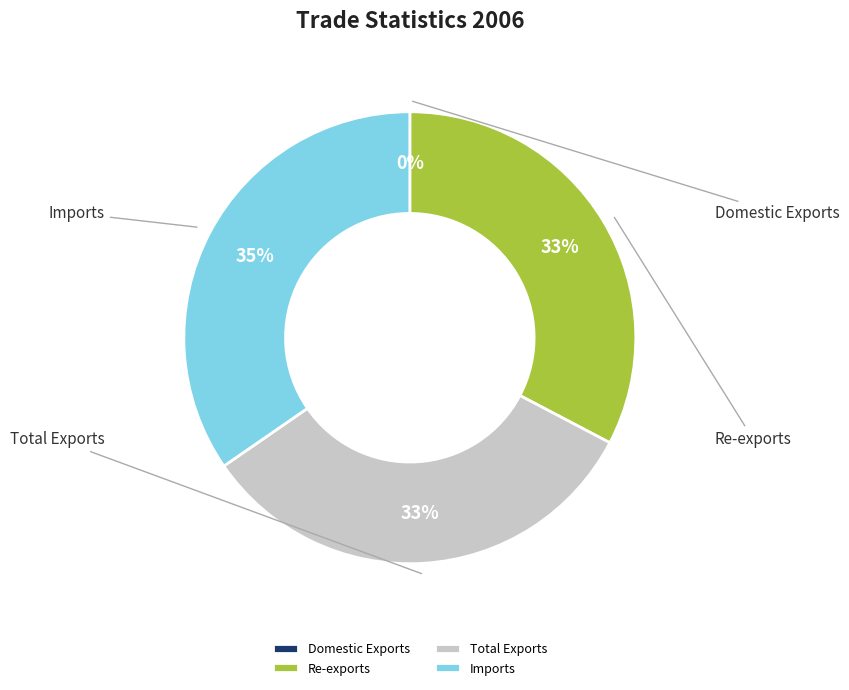

Which category has the smallest portion of the pie?

Domestic Exports